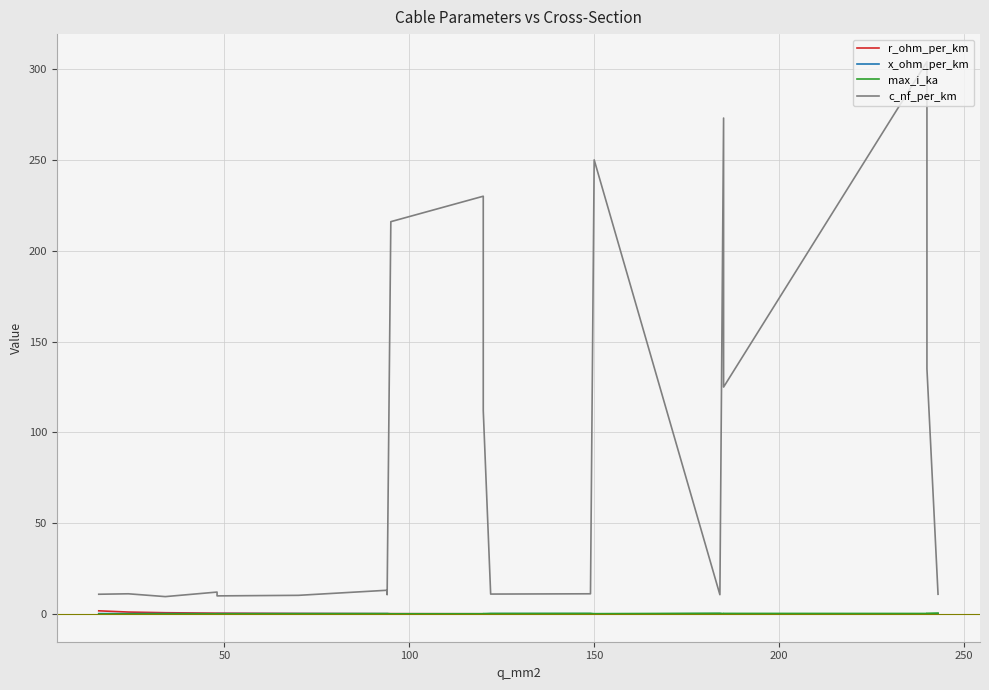

How many lines are shown in the chart?

4